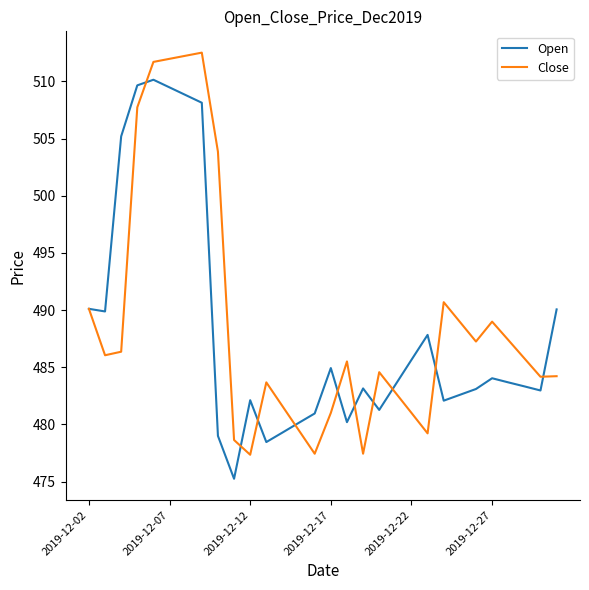

Rank the series by their maximum value, from highest to lowest.

Close, Open